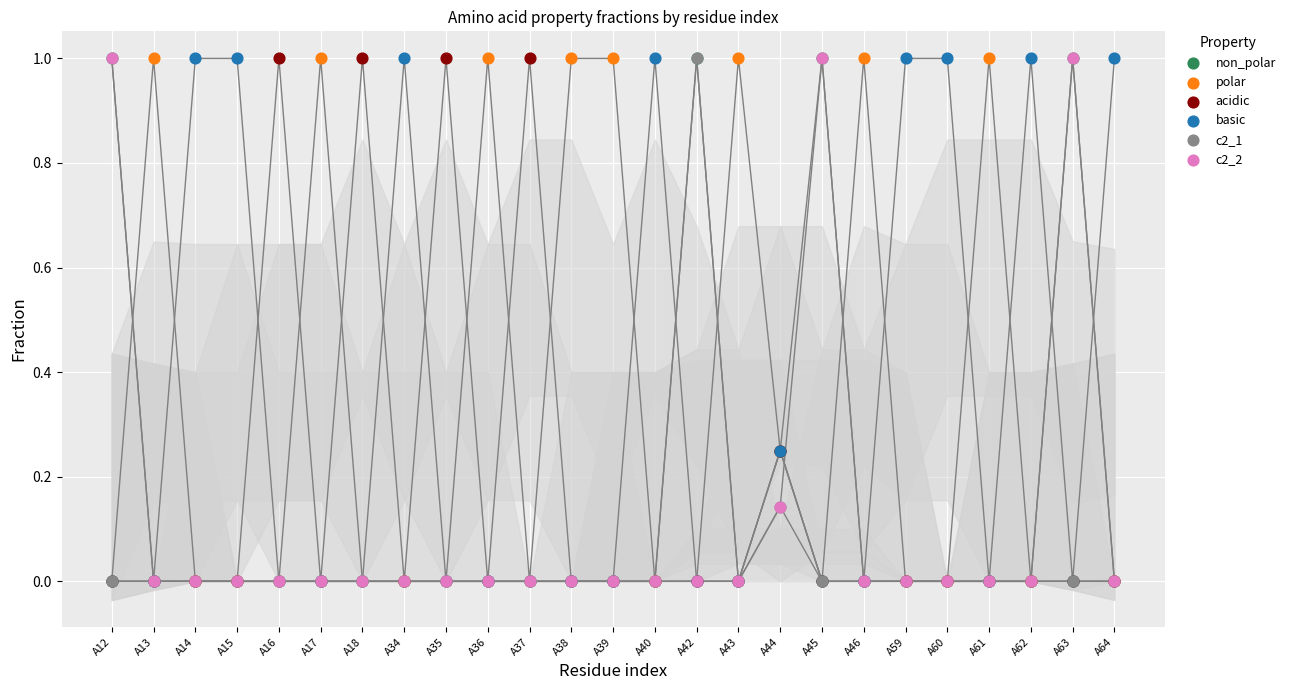

Which series contains the lowest Y value?

non_polar